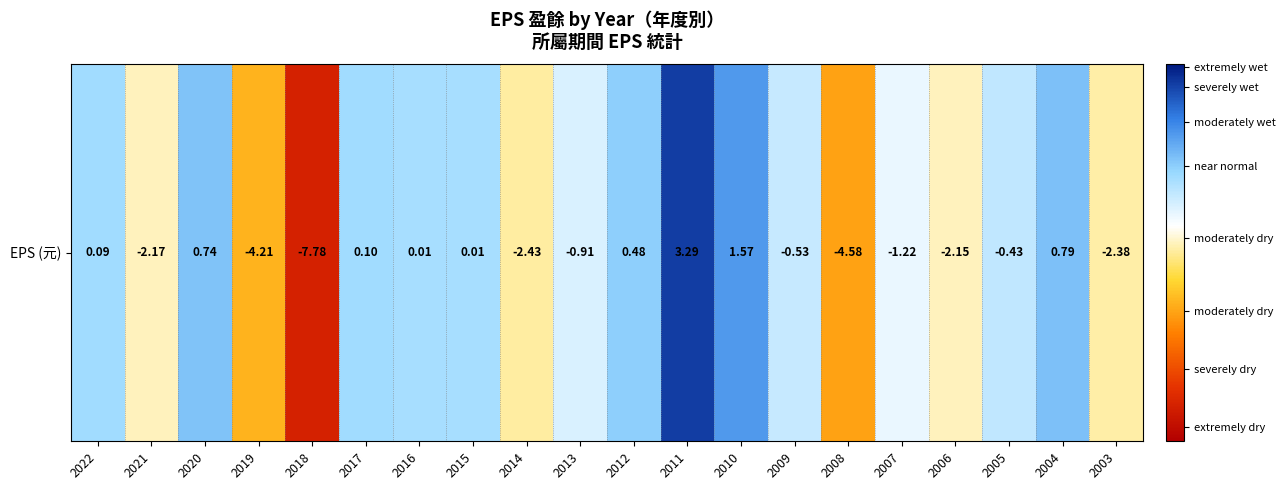

Which category has the lowest value across all series?

2018